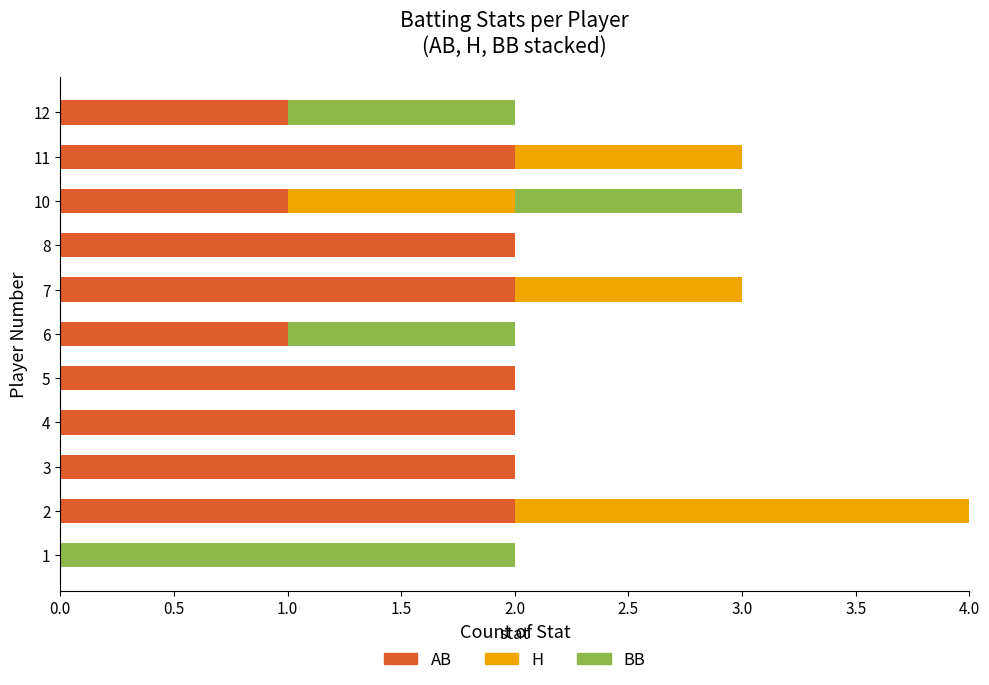

The value of AB at 6 is 1. True or false?

True